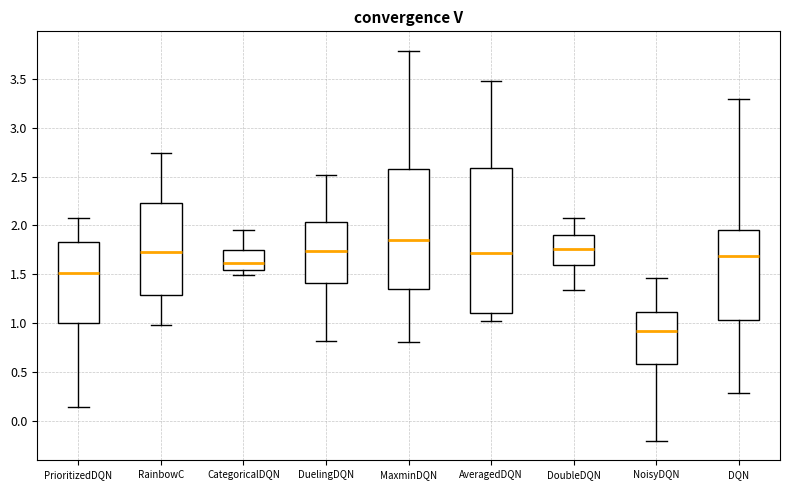

Which box's median line is the highest?

MaxminDQN